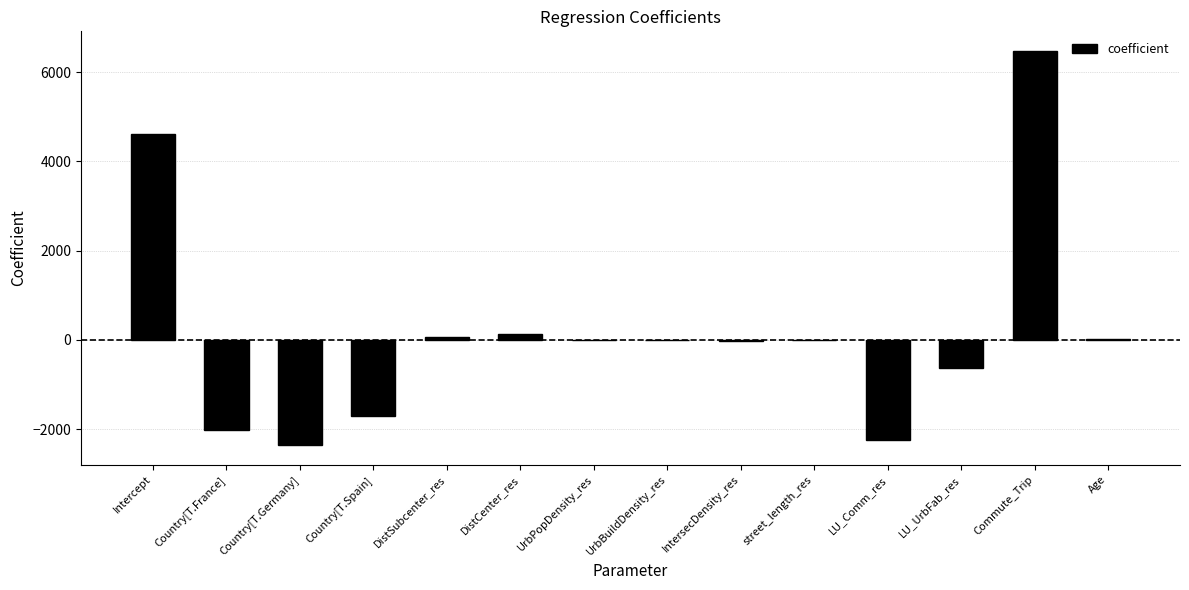

What is the change in value from UrbBuildDensity_res to street_length_res?

+5.5